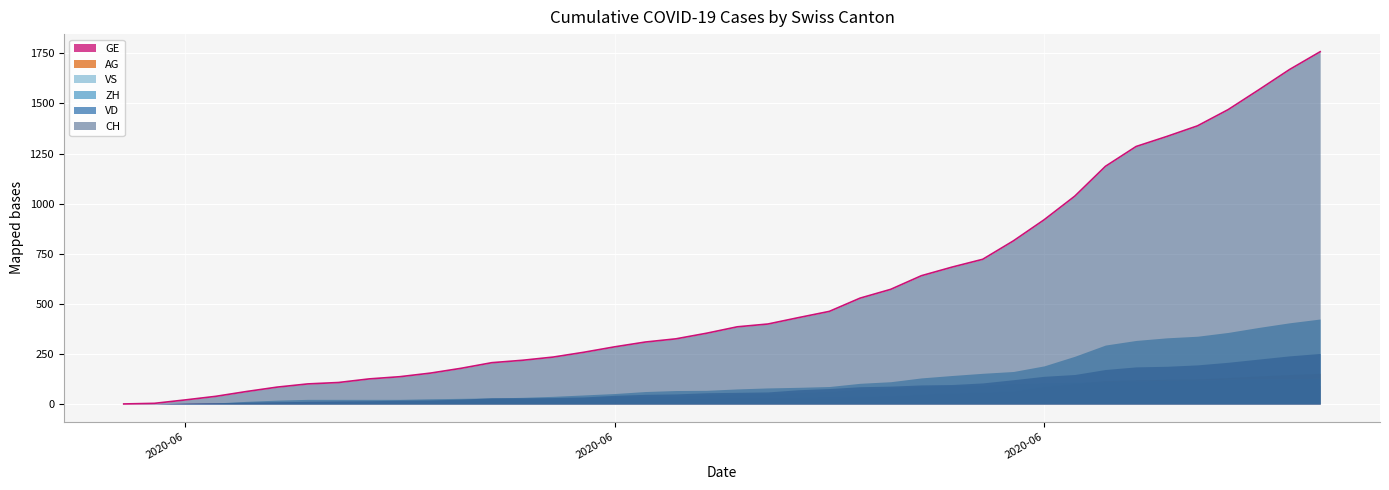

Which has a higher value, 2020-06-05 or 2020-05-31?

2020-06-05